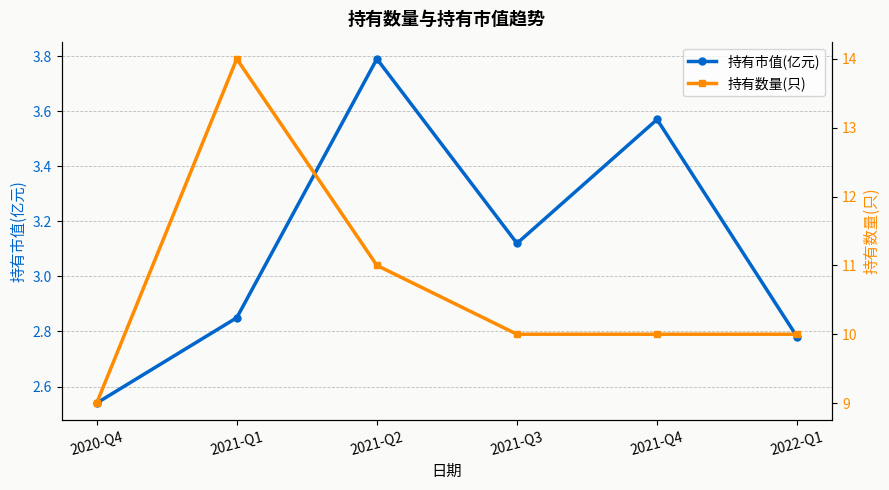

Rank the categories by 持有数量(只) value from highest to lowest.

2021-Q1, 2021-Q2, 2021-Q3, 2021-Q4, 2022-Q1, 2020-Q4